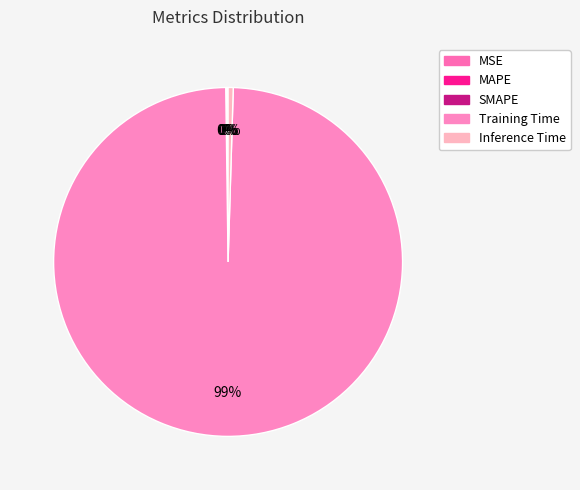

What percentage is NOT represented by MSE?

100.0%